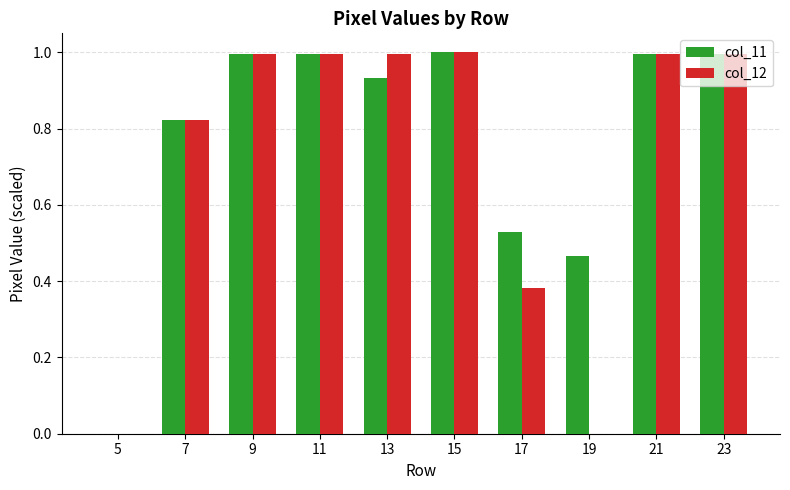

How many series are shown in this chart?

2